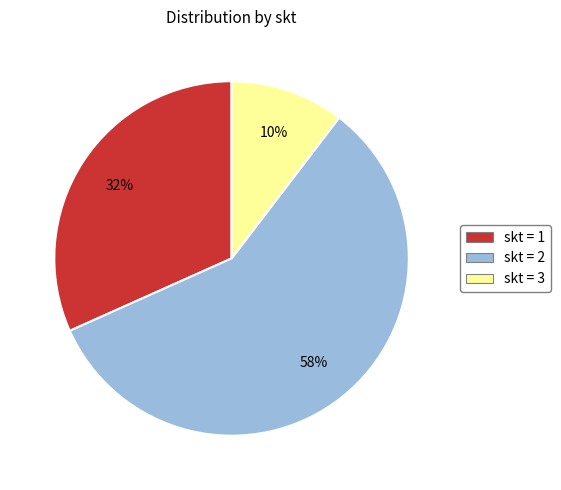

Is there a majority slice in this chart?

Yes